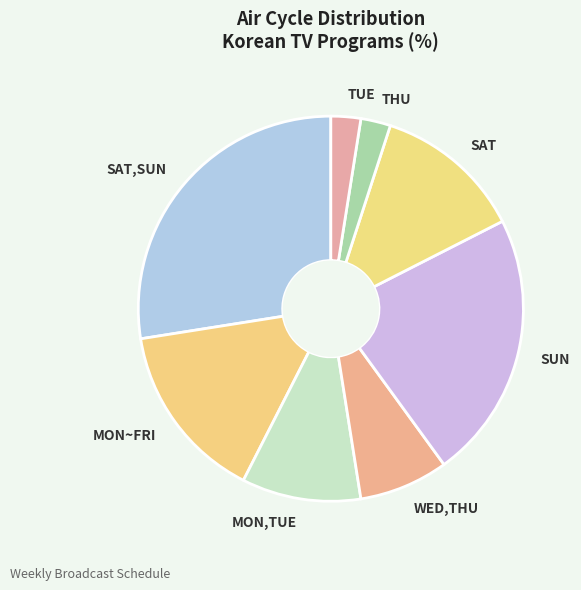

The SAT,SUN slice represents 27% of the pie. True or false?

True